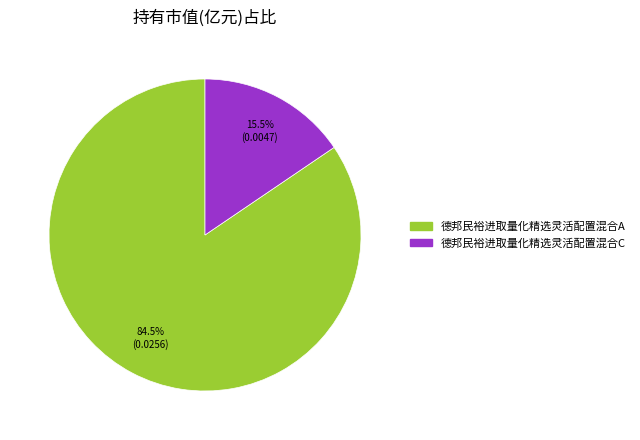

What portion of the pie excludes 德邦民裕进取量化精选灵活配置混合C?

84.5%